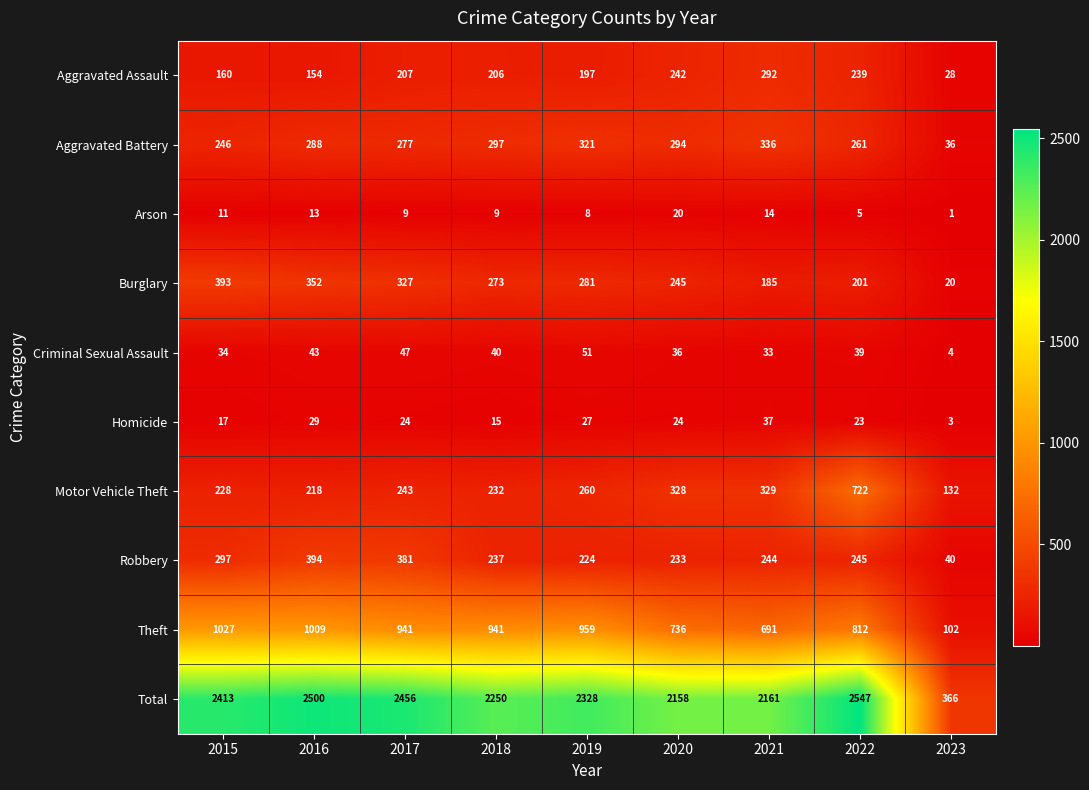

What is the average value of the Homicide series?

22